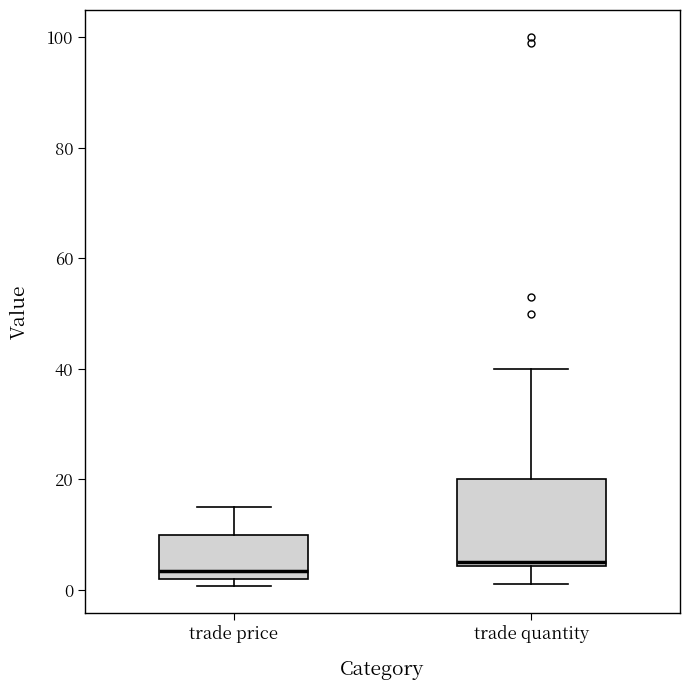

Reading left to right, transcribe this box plot: for each box, give where its median line is, the range the box spans, and where its two whiskers end, as read against the y-axis. The values are not printed on the chart, so give them approximately, as read against the axis.

trade price: median 4, box 2 to 10, whiskers 0 to 16
trade quantity: median 6, box 4 to 20, whiskers 2 to 40